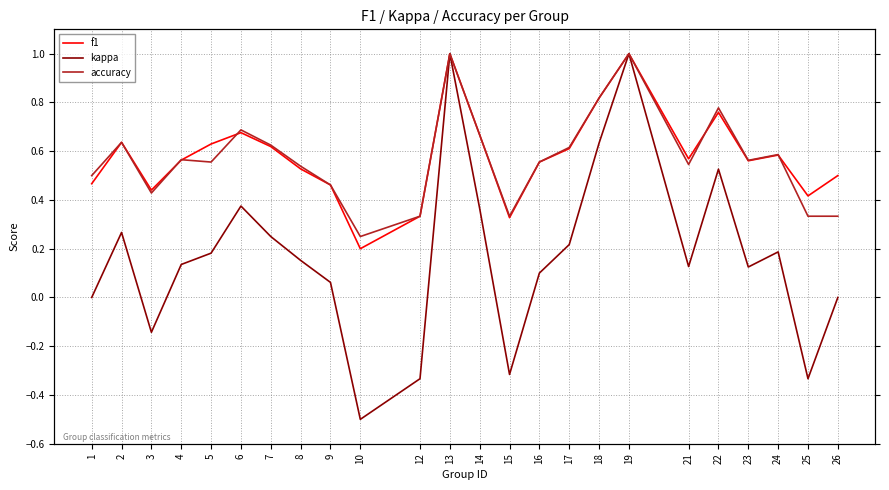

What is the approximate value of accuracy at 7?

0.6